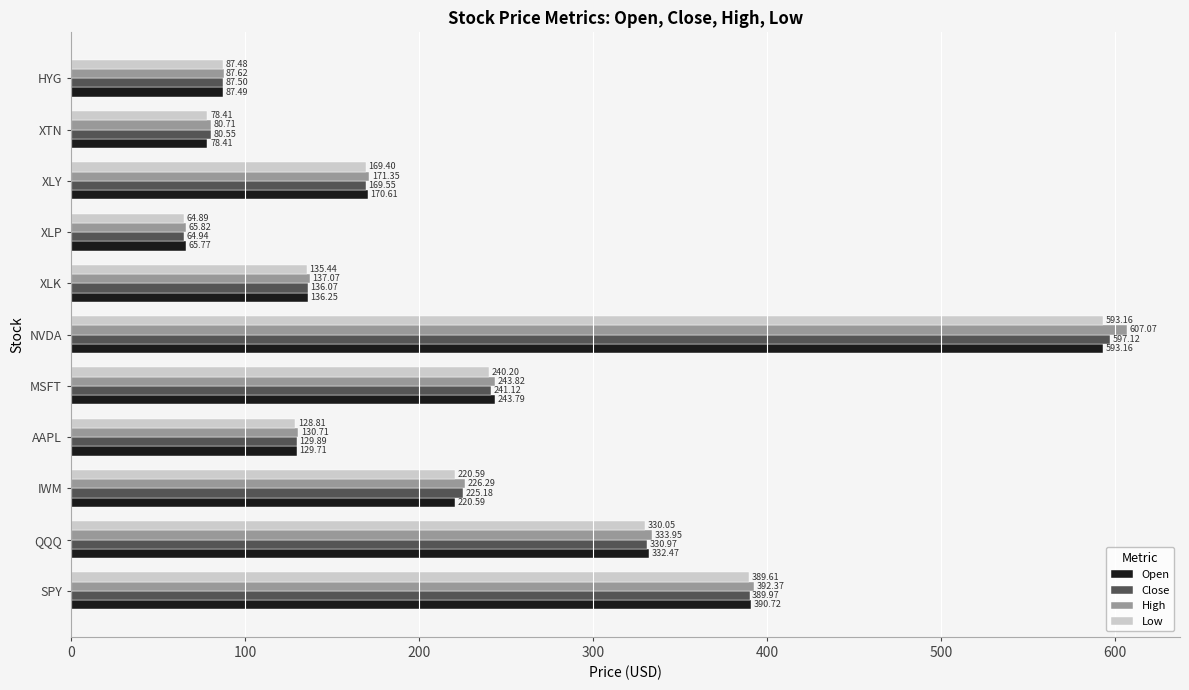

How many values in the Open series are below 170?

5